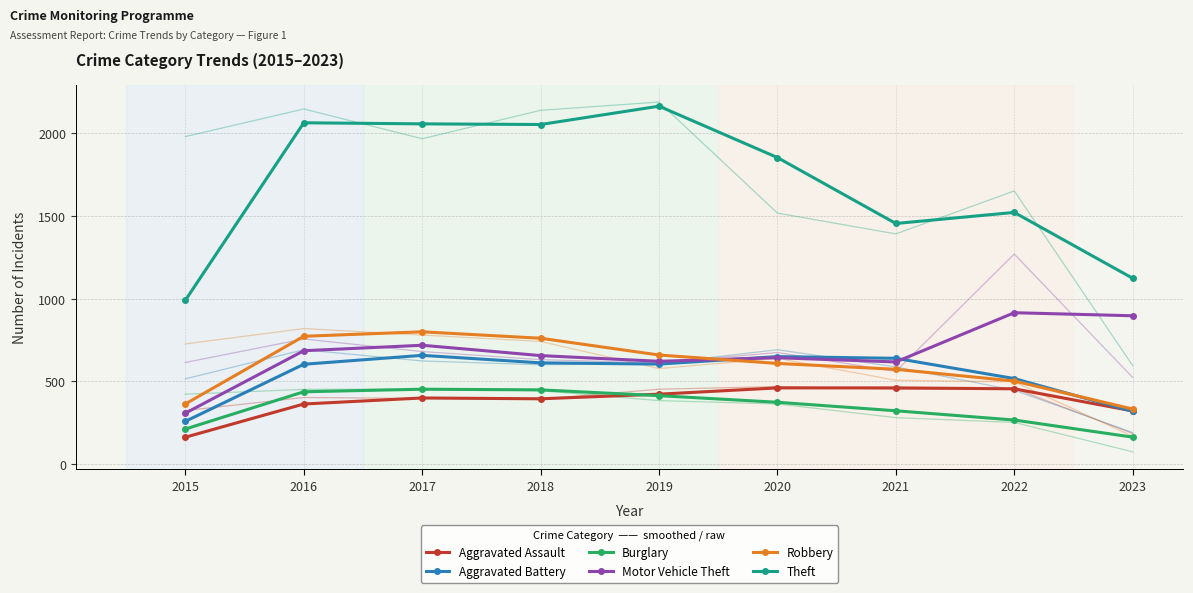

Is it true that Aggravated Battery equals 896.1 at 2017?

False